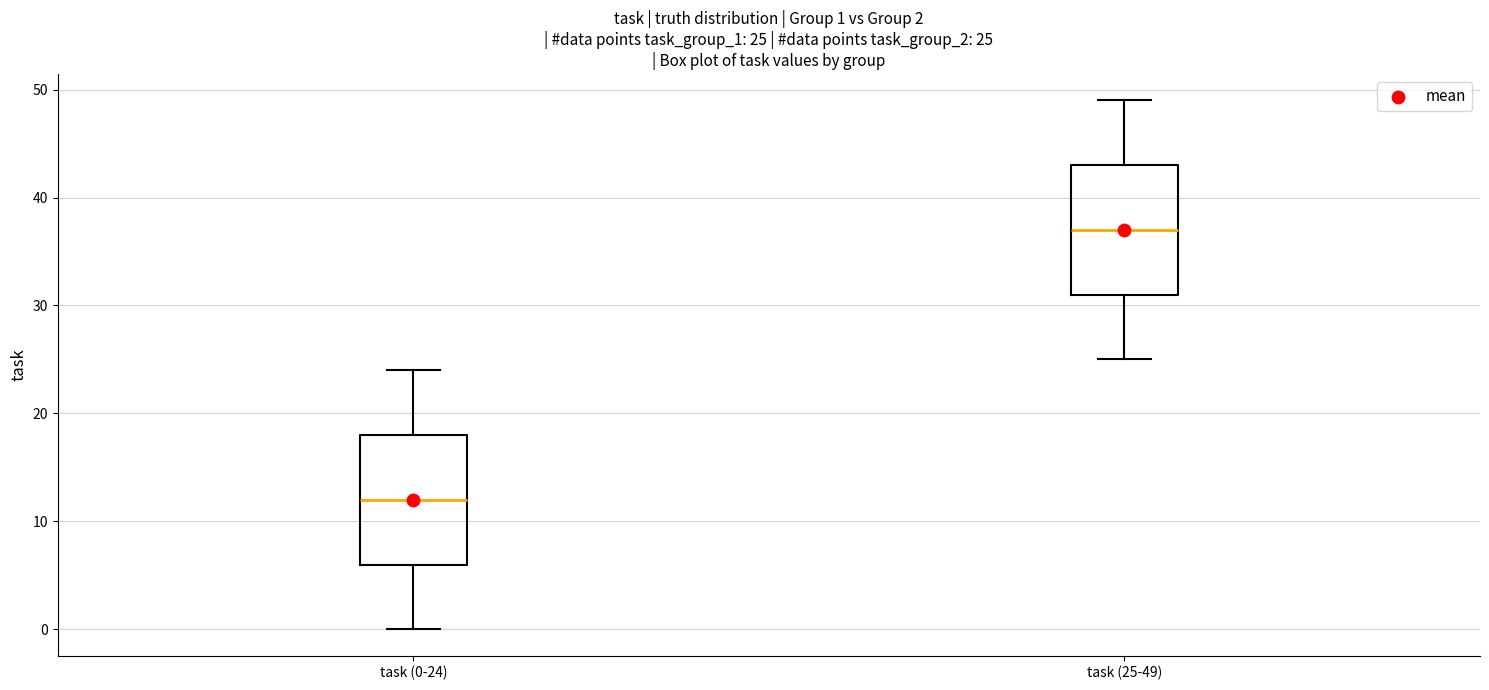

Which box's median line is the lowest?

task (0-24)